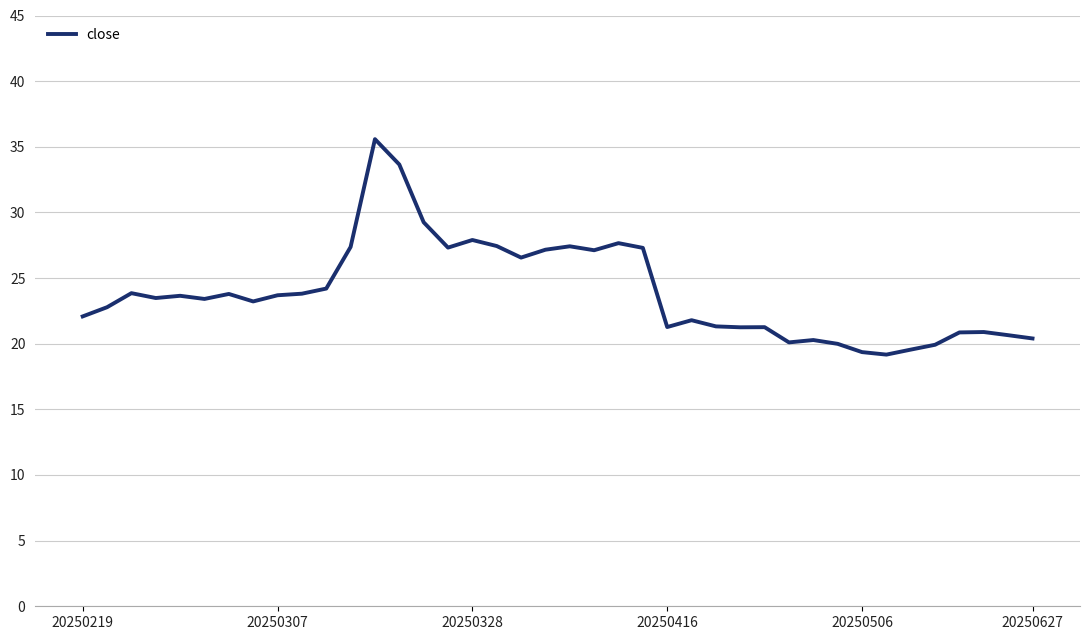

What is the maximum value shown in the chart?

35.6